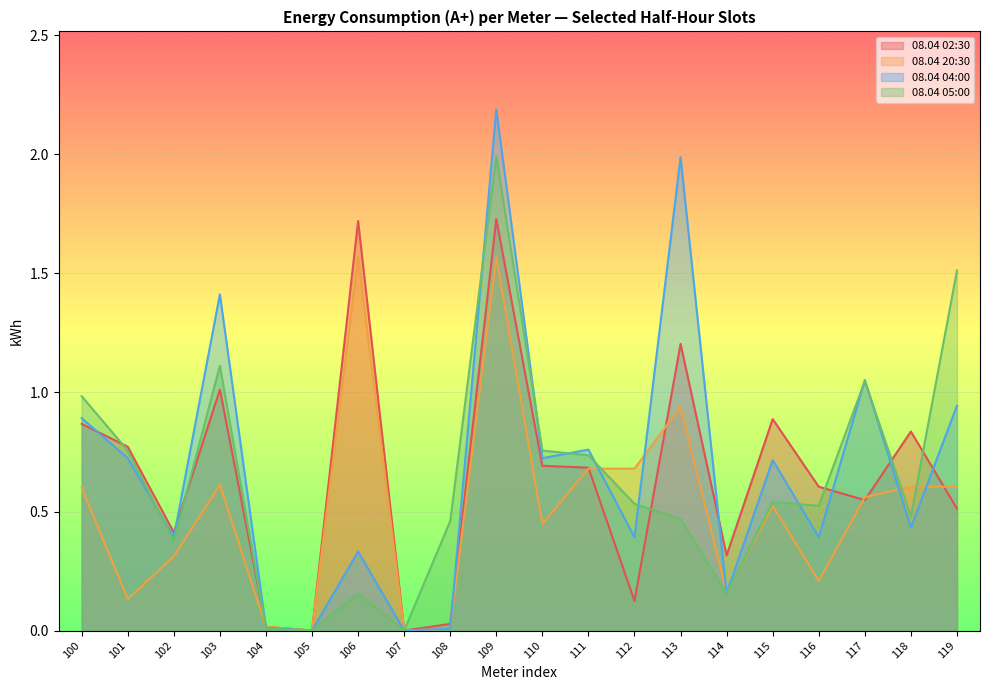

List the series in order of their peak value, highest first.

08.04 04:00, 08.04 05:00, 08.04 02:30, 08.04 20:30